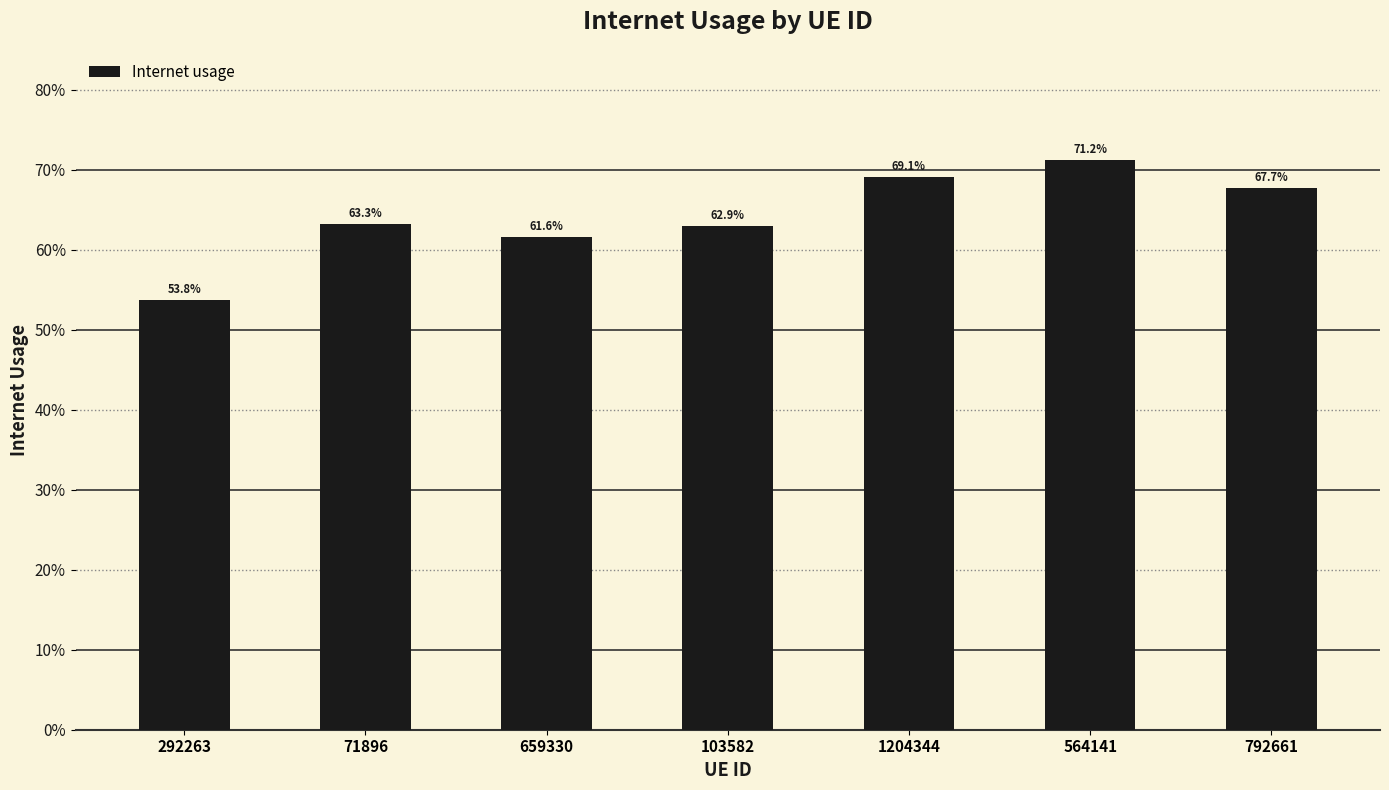

Does the chart contain any negative values?

No